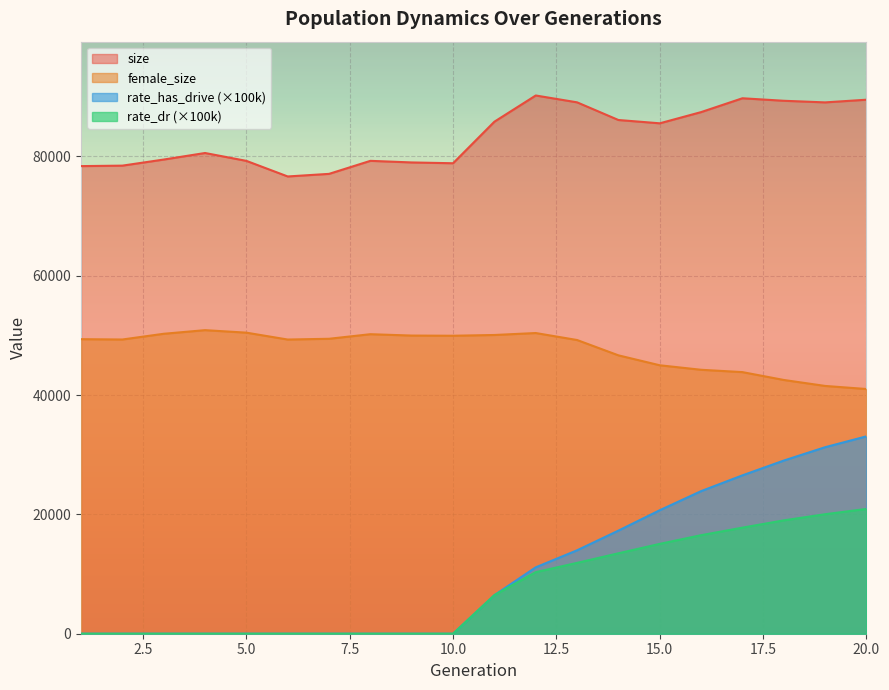

The rate_dr series shows 1765.0 at 11. True or false?

False